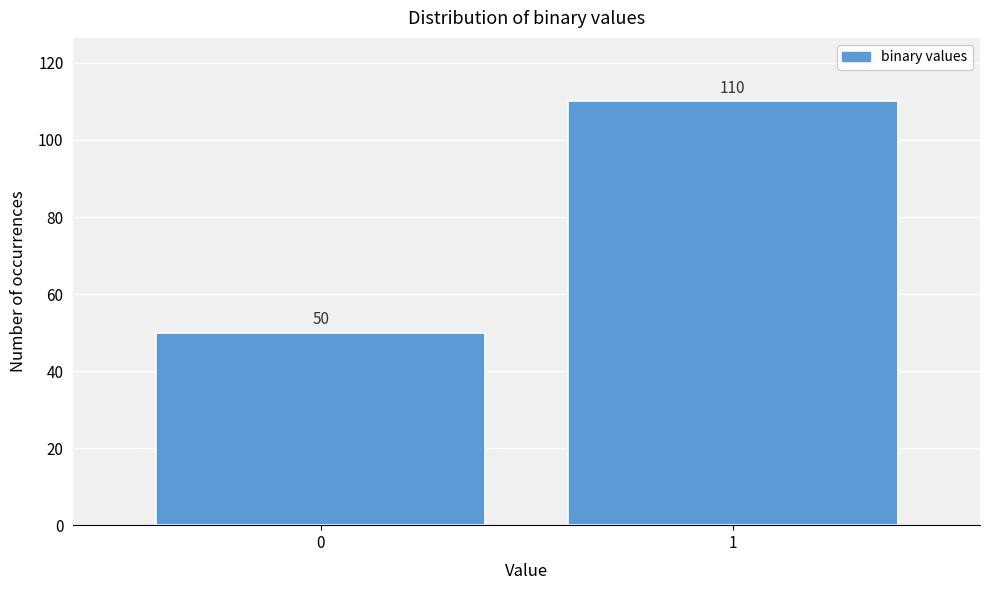

Reading left to right, list all the values displayed in this chart.

0=50	1=110